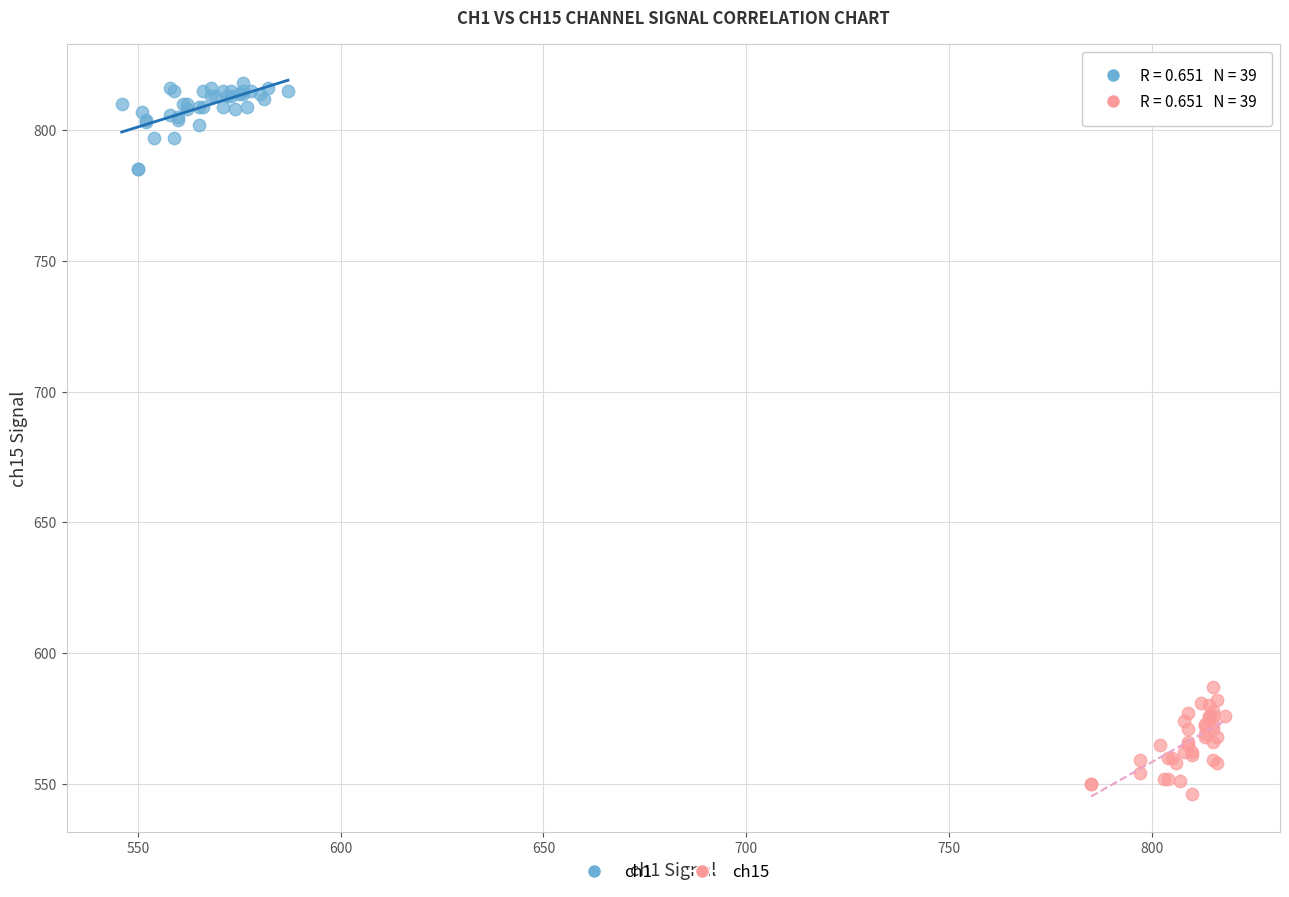

Which series contains the highest Y value?

ch1